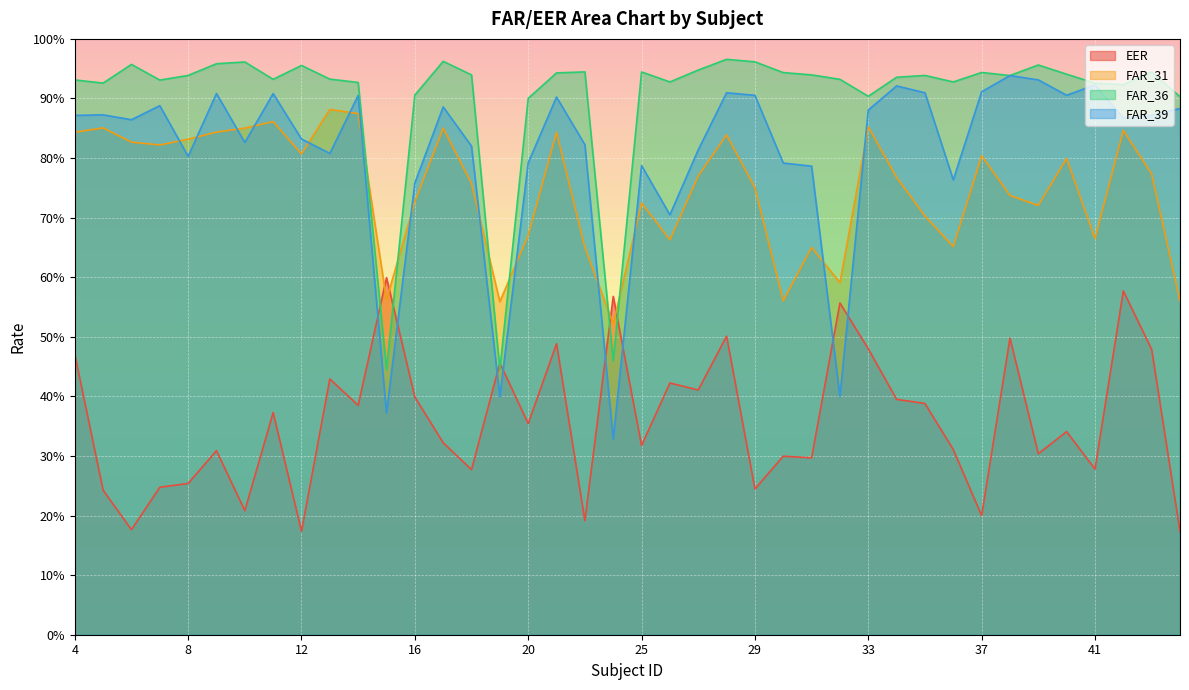

What is the lowest value of the EER series?

0.2